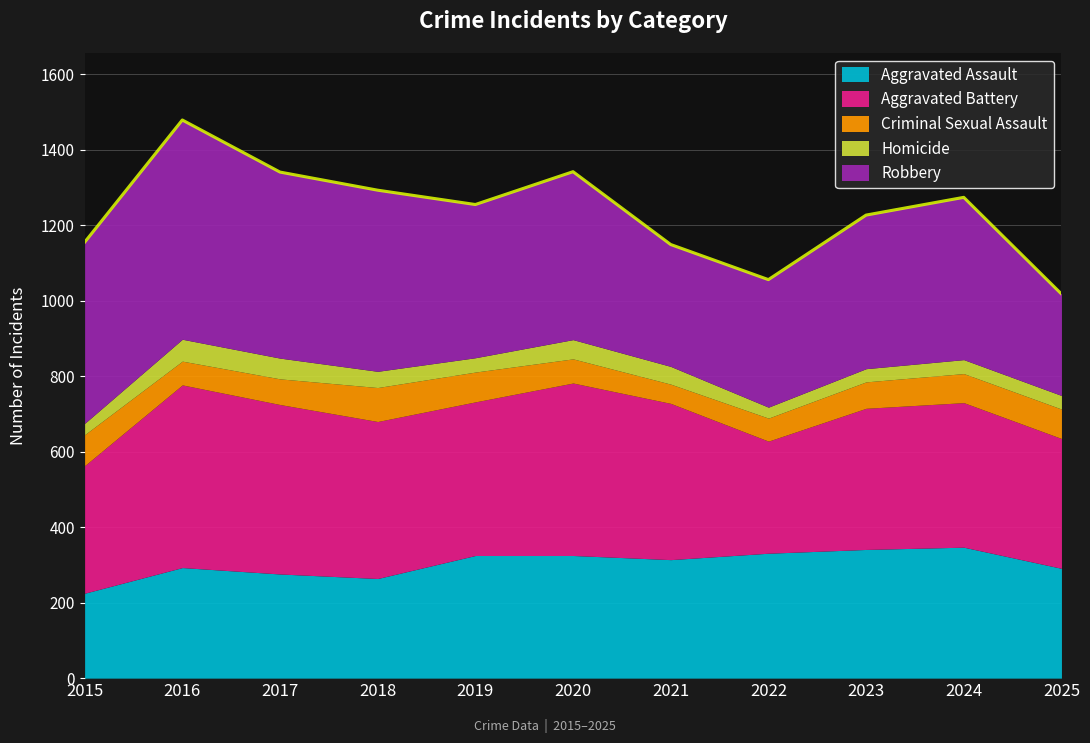

How many lines are shown in the chart?

5